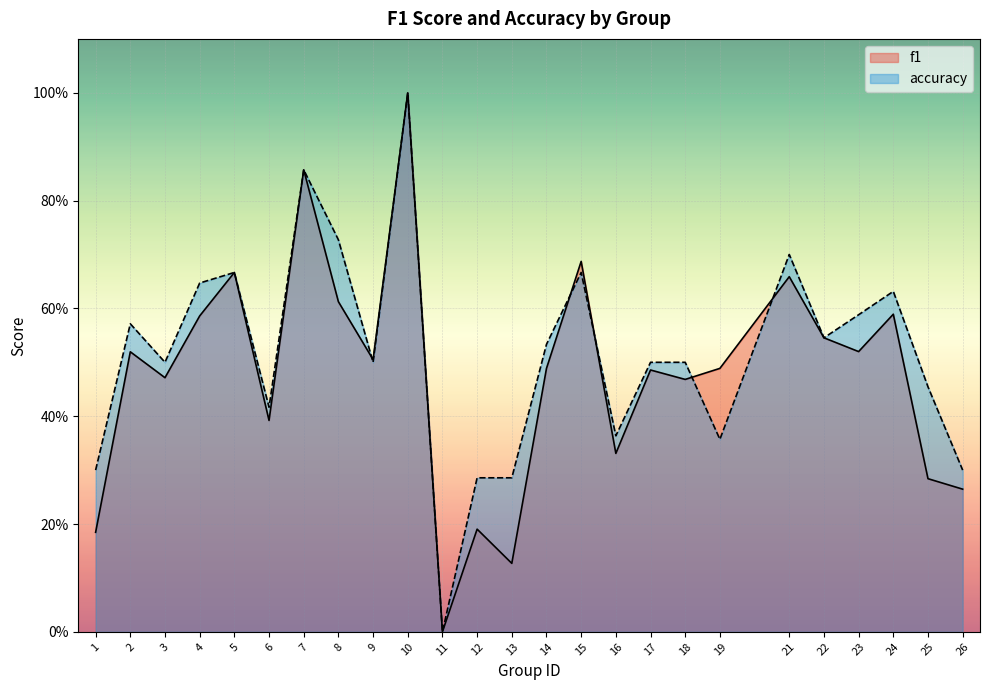

How many values in f1 are above zero?

24